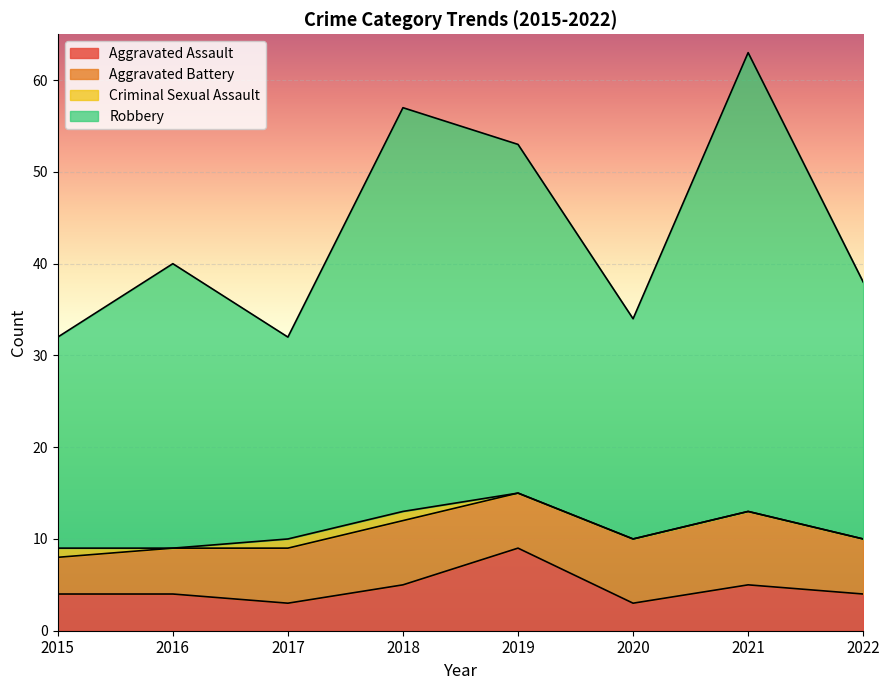

What is the total value across all series at 2019?

53